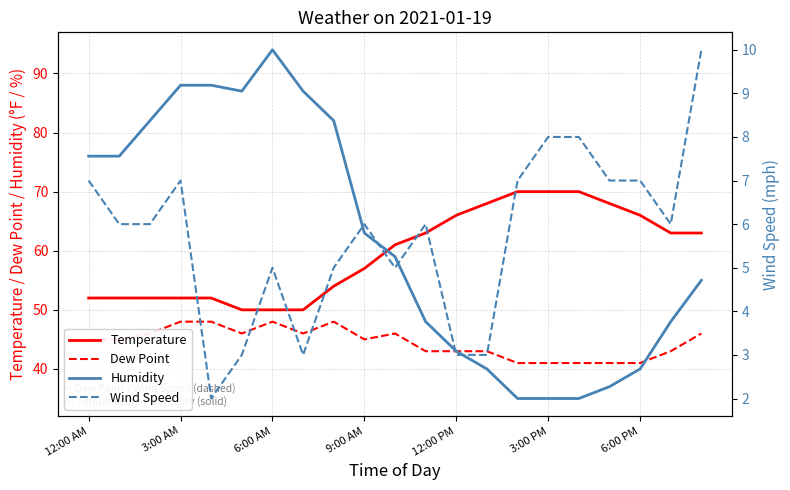

What is the lowest value of the Temperature series?

50